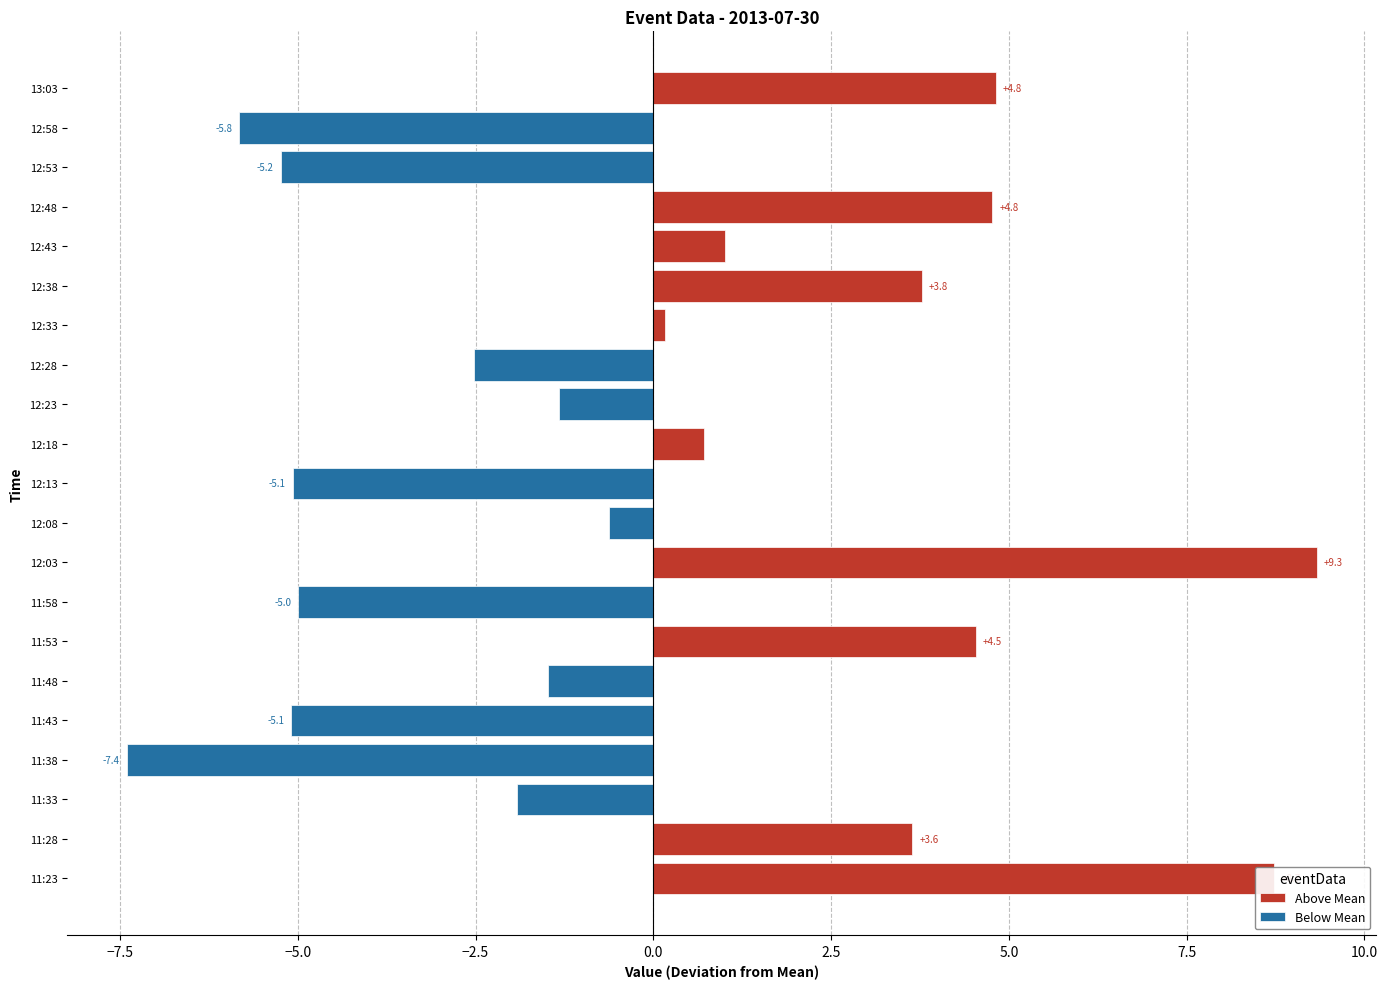

Reading left to right, transcribe all the data shown in this chart.

Above Mean: 8.7	3.6	0.0	0.0	0.0	0.0	4.5	0.0	9.3	0.0	0.0	0.7	0.0	0.0	0.2	3.8	1.0	4.8	0.0	0.0	4.8
Below Mean: 0.0	0.0	-1.9	-7.4	-5.1	-1.5	0.0	-5.0	0.0	-0.6	-5.1	0.0	-1.3	-2.5	0.0	0.0	0.0	0.0	-5.2	-5.8	0.0